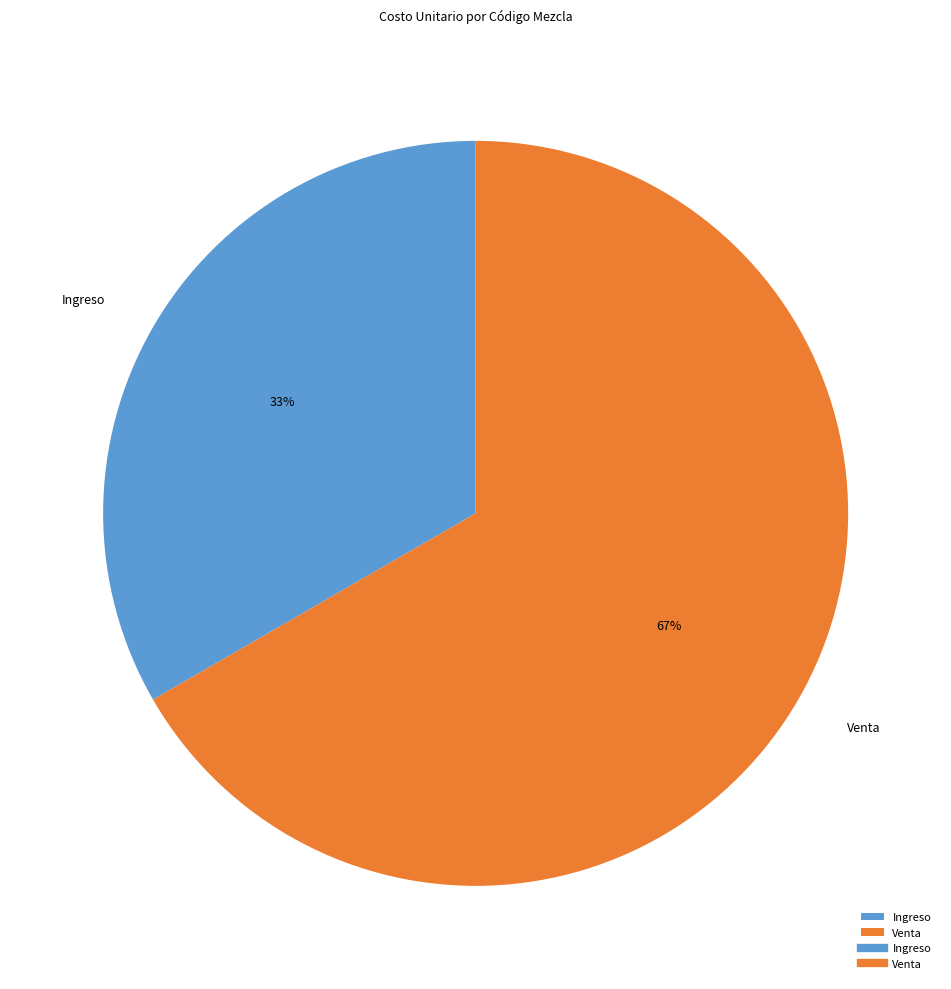

Which slice is the largest?

Venta